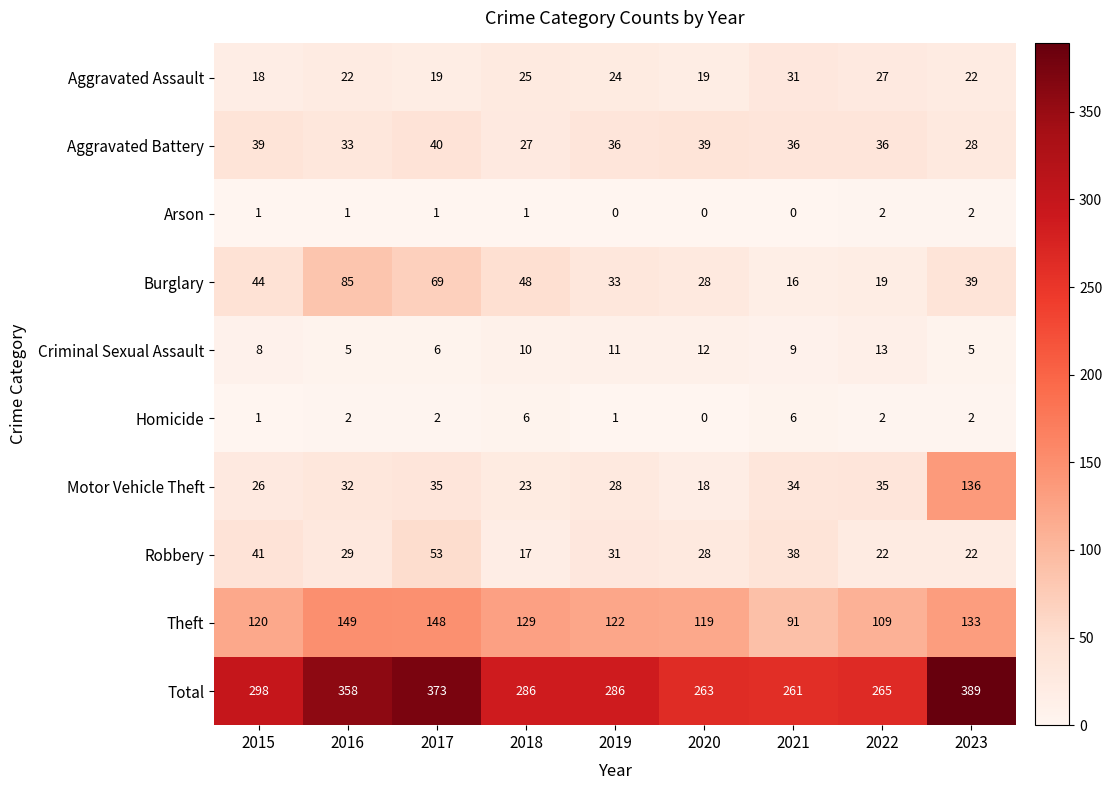

True or false: Arson has a value of 0 at 2021.

True